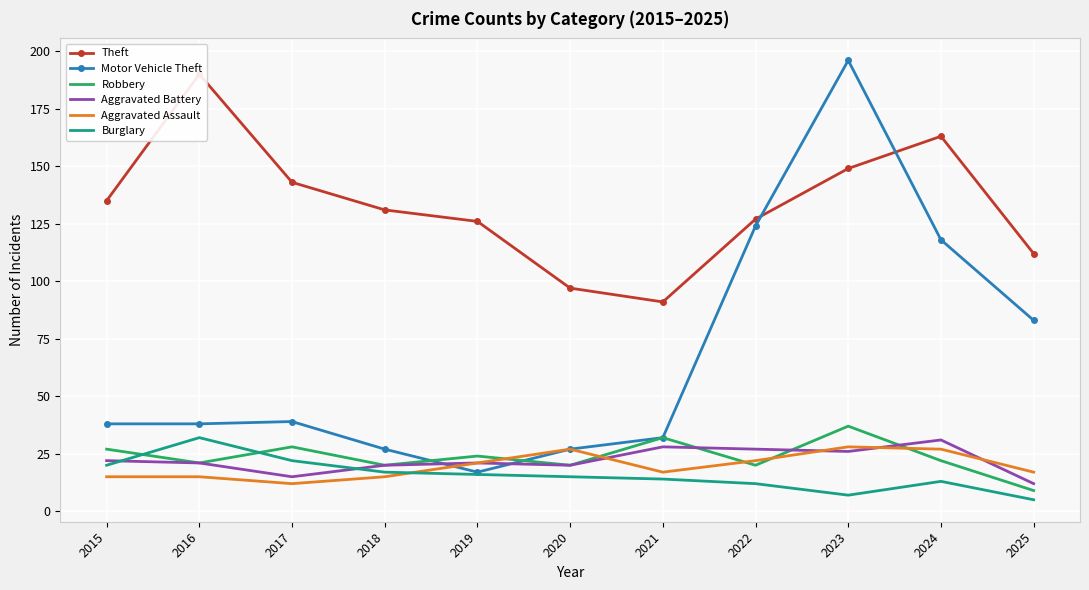

How many data points does each series have?

11